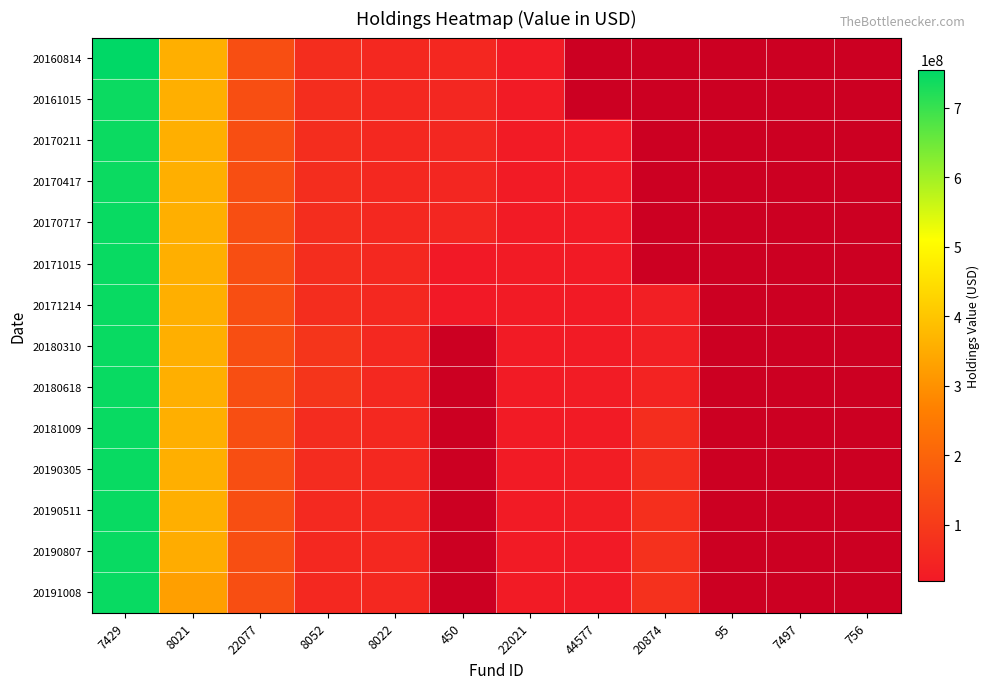

List the series in order of their overall mean, highest first.

20160814, 20161015, 20170211, 20170417, 20170717, 20171015, 20171214, 20180310, 20180618, 20181009, 20190305, 20190511, 20190807, 20191008